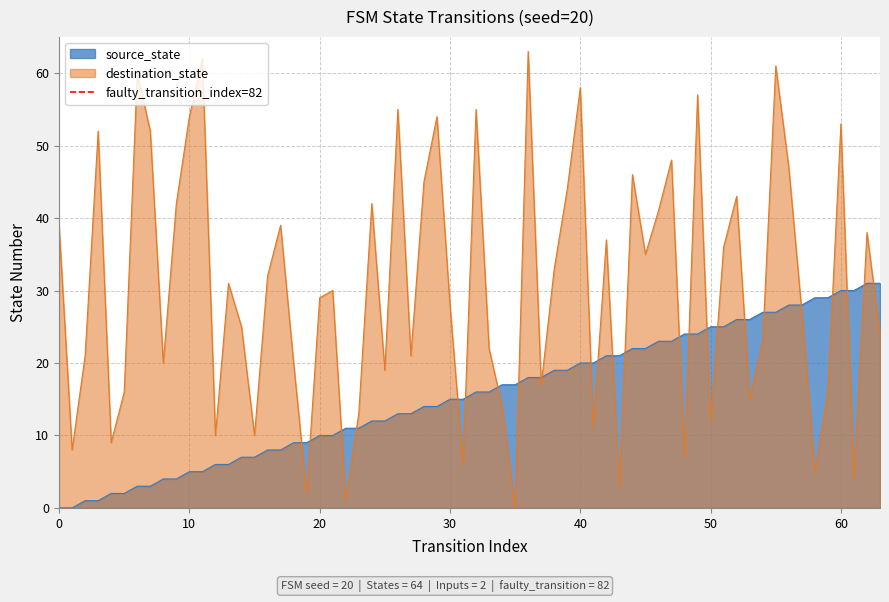

True or false: destination_state has a value of 12 at 50.

True